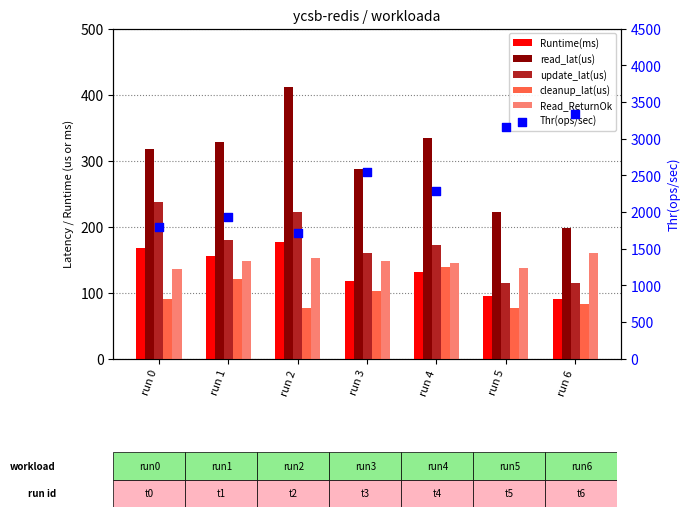

What is the total value across all series at run 0?

2743.2